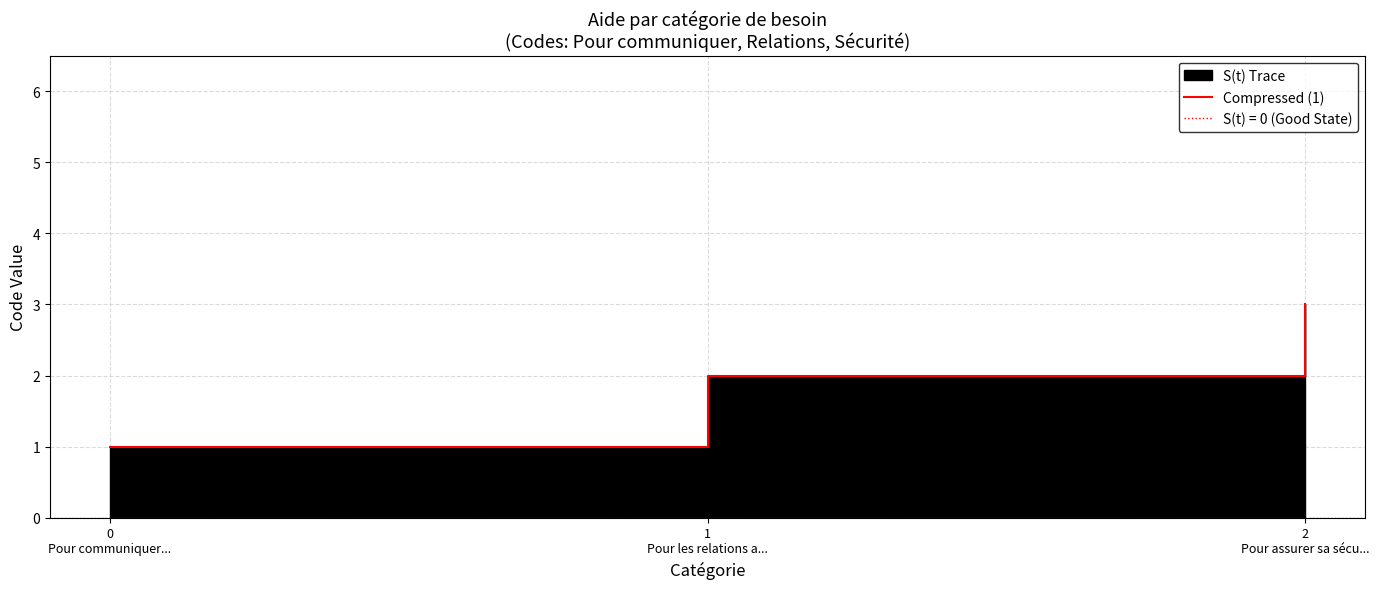

Where does the data first go above 2?

2
Pour assurer sa sécu...